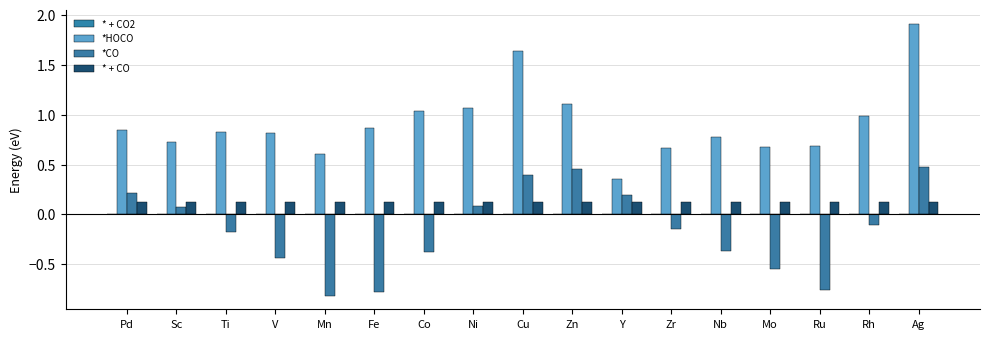

Are the bars horizontal?

No